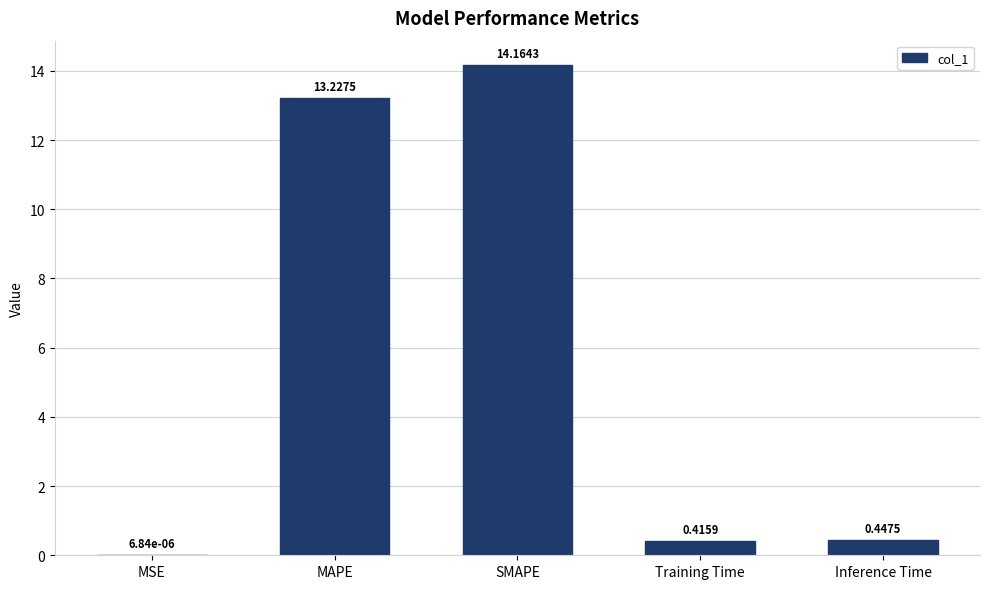

What is the sum of all values?

28.3